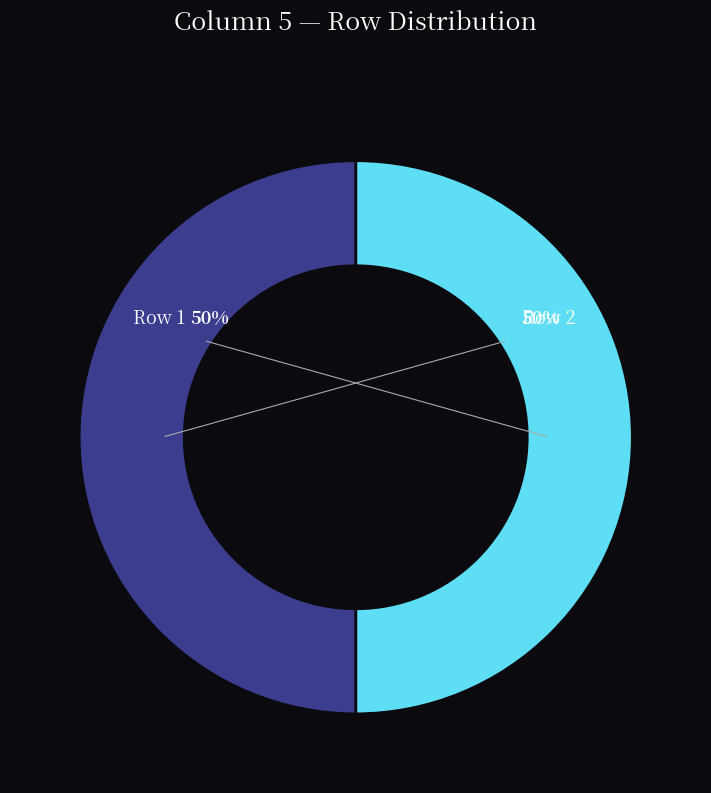

Is there a majority slice in this chart?

No